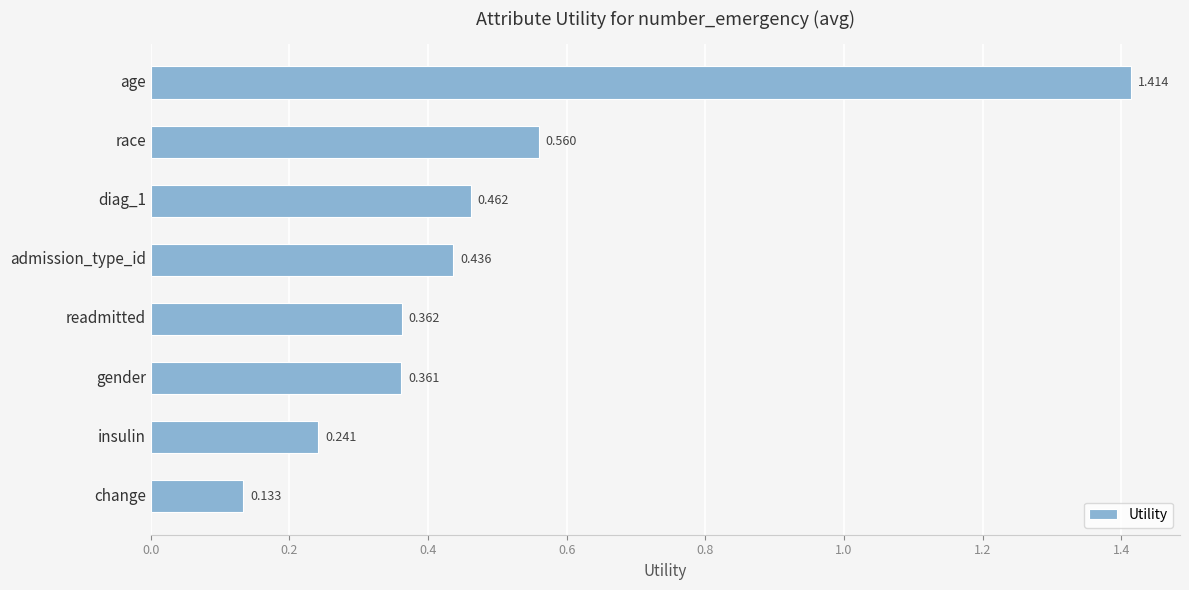

At which label is the value closest to 0?

change